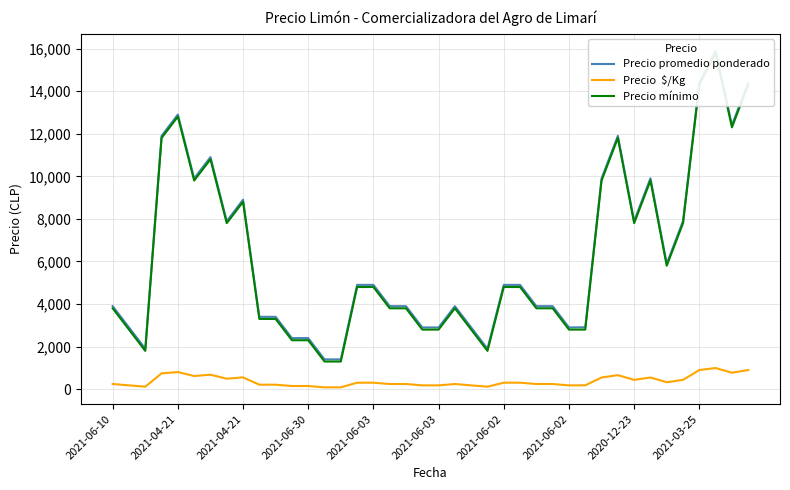

True or false: Precio mínimo and Precio  $/Kg intersect in this chart.

False